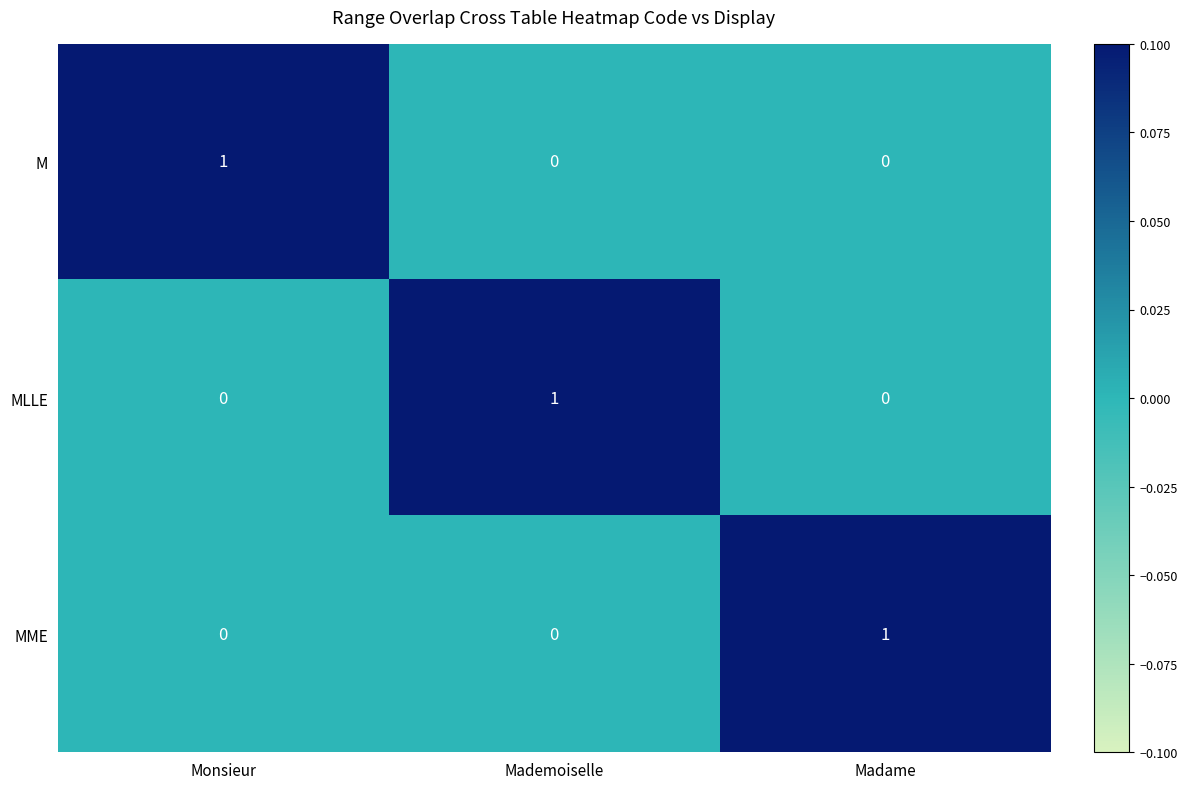

How many M values are between 0 and 1?

3